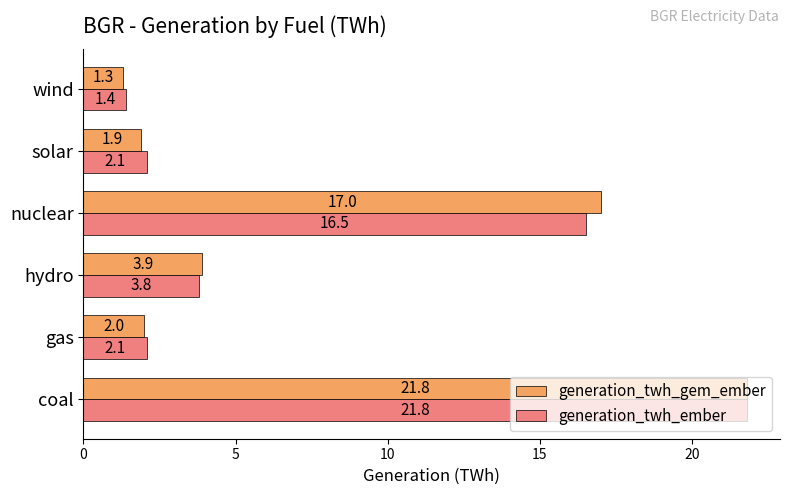

What is the difference between the second highest and second lowest values in the generation_twh_gem_ember series?

15.1